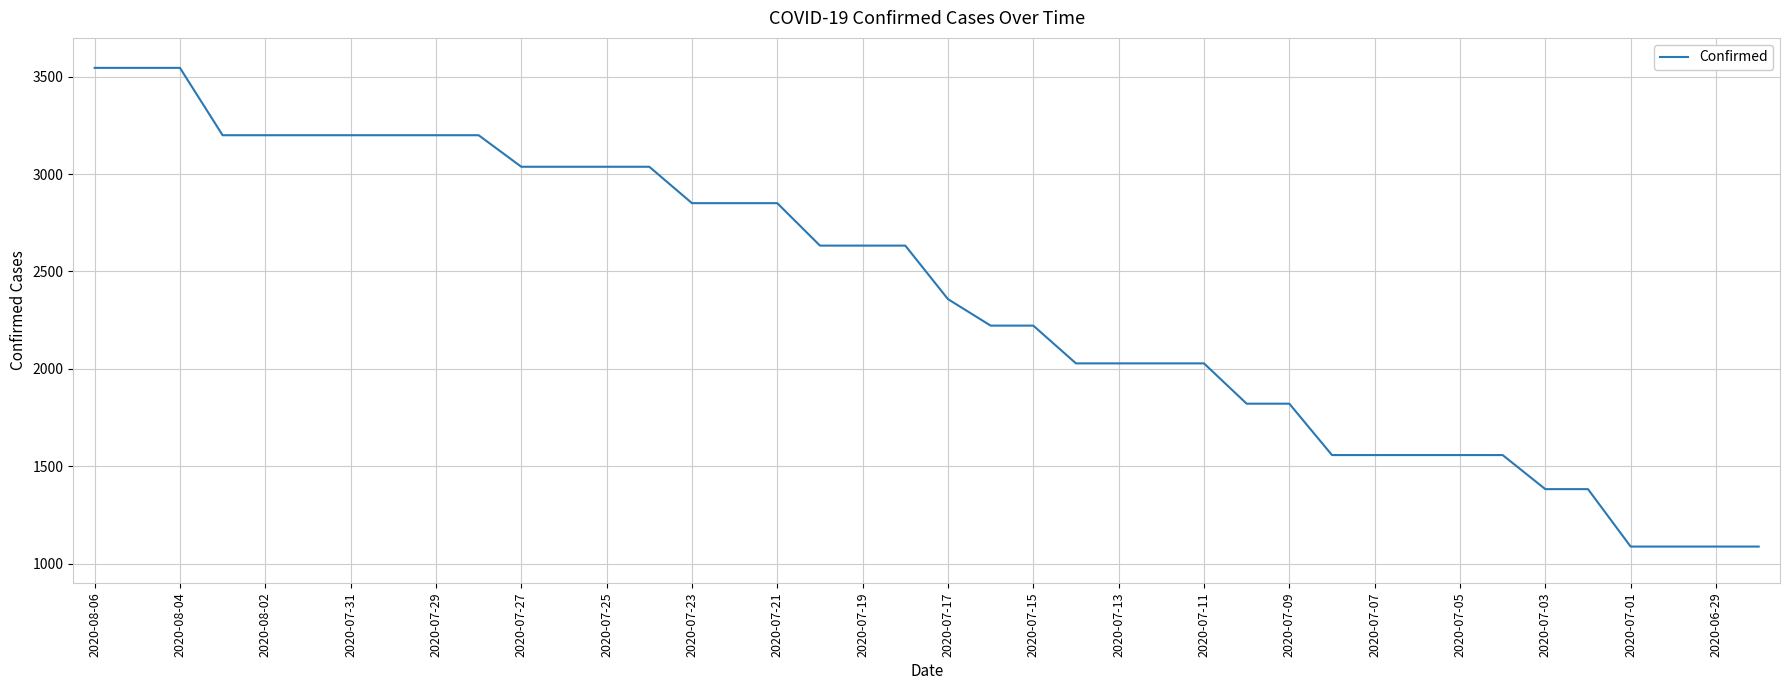

What is the difference between the maximum and minimum values?

2459